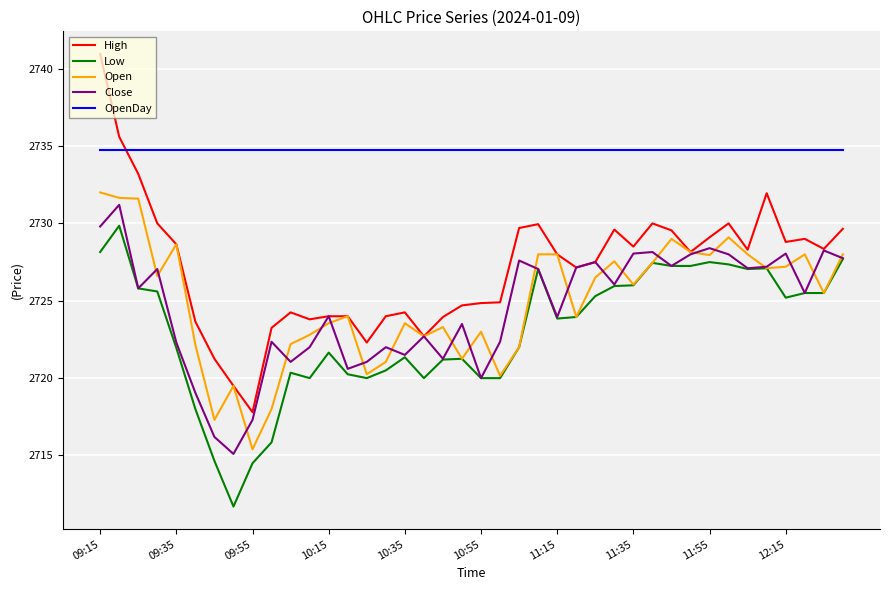

Which series has the largest total across all categories?

OpenDay